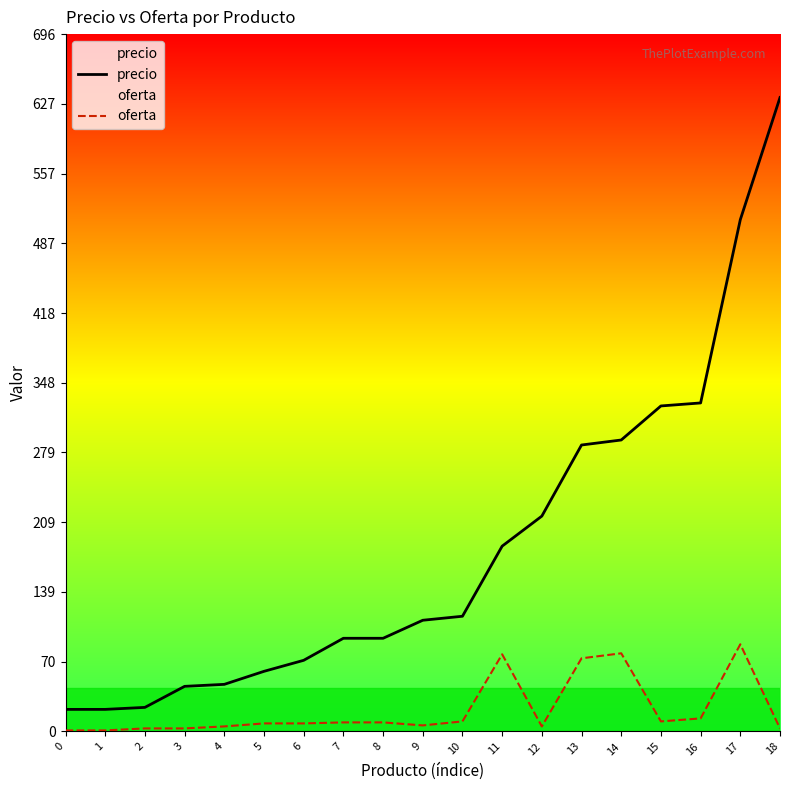

Is it true that precio equals 328 at 16?

True